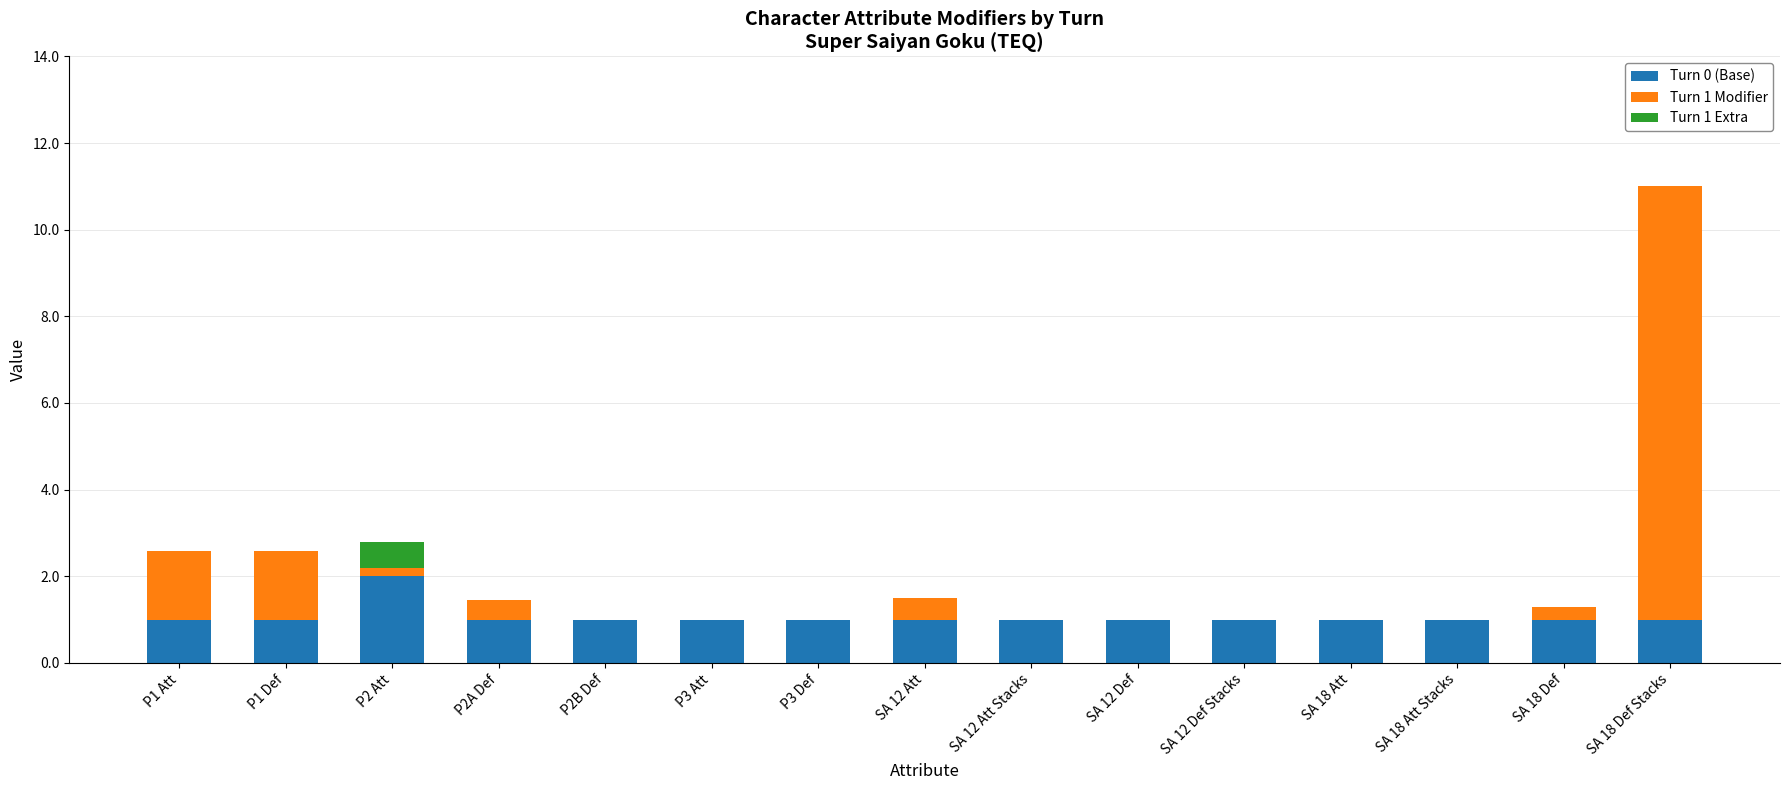

What is the total value across all series at SA 18 Att Stacks?

1.0